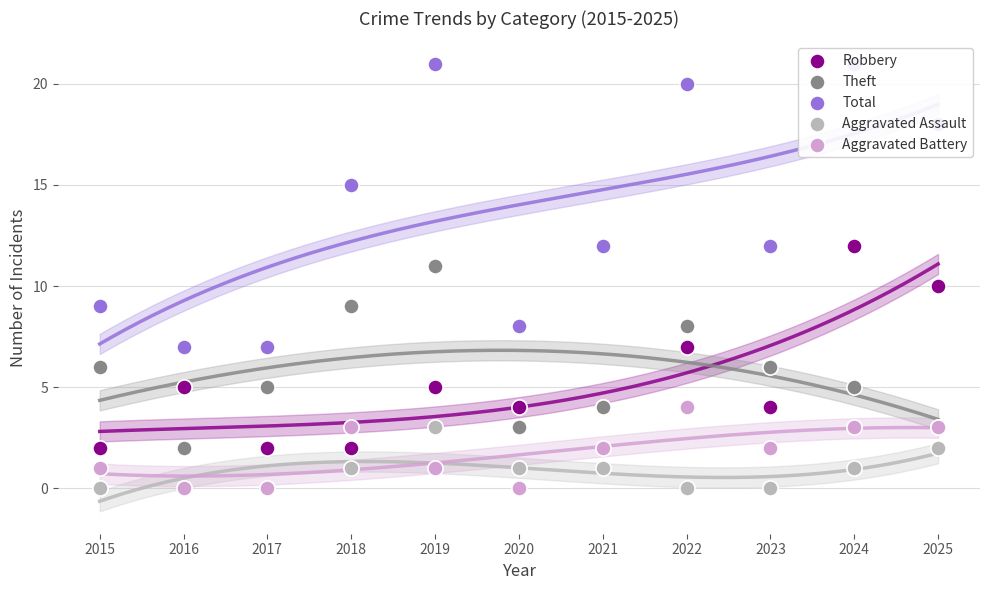

Which series has the largest total across all categories?

Total